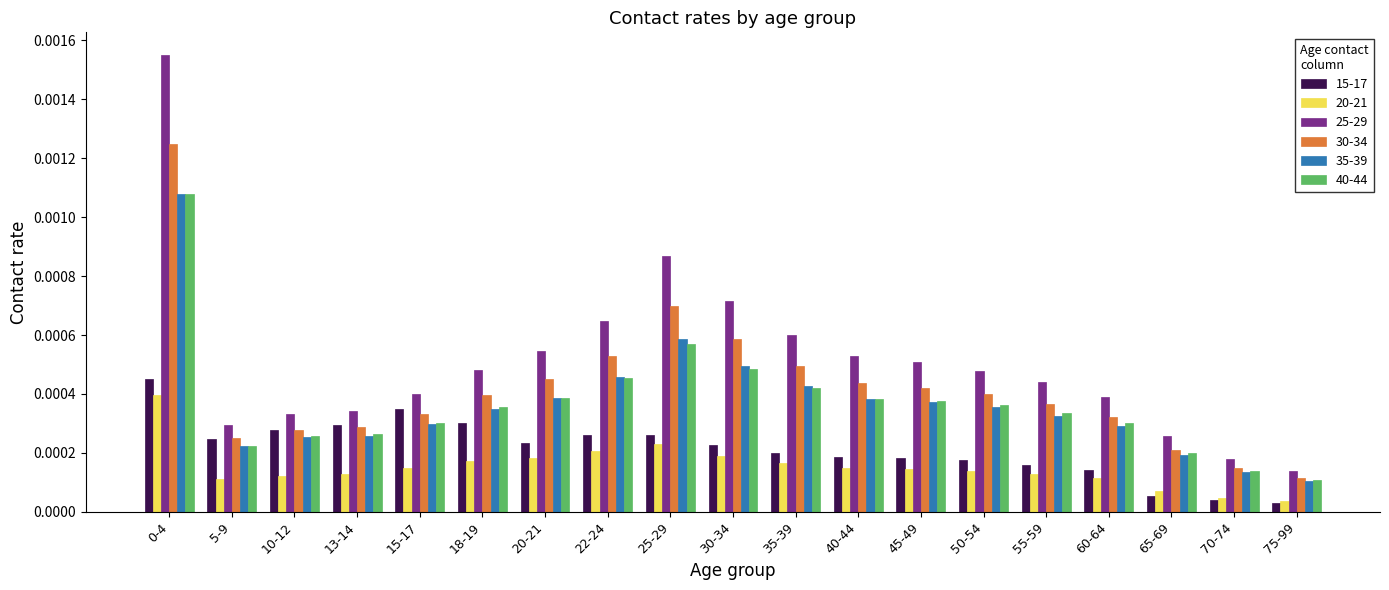

Which series has the largest range (max minus min)?

25-29